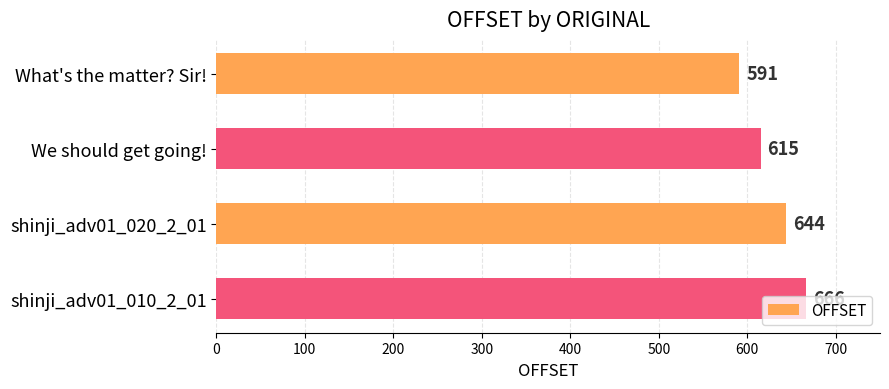

At which label is the value closest to 628?

We should get going!